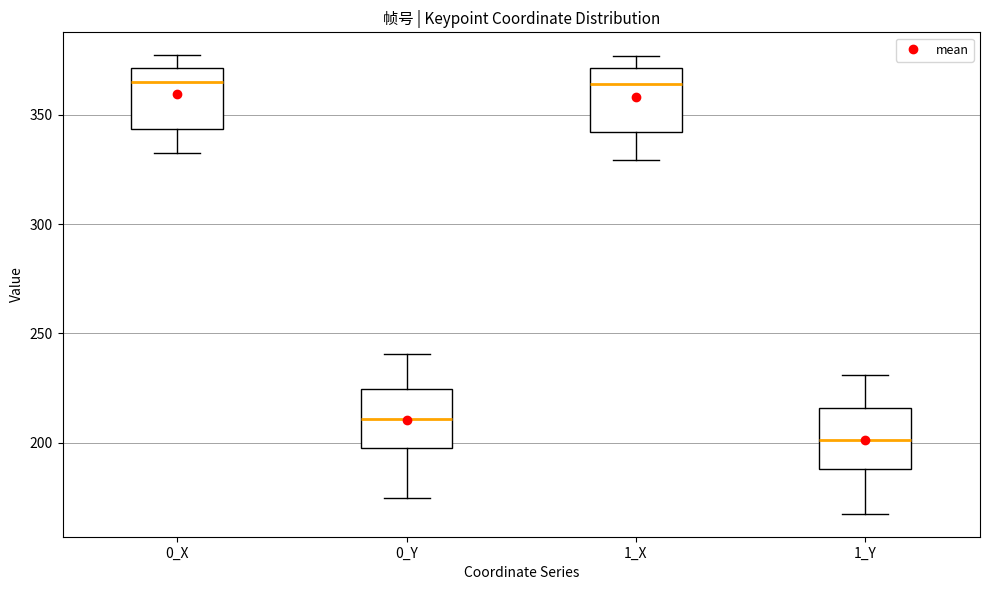

Where does the lower whisker of the box for 1_Y end on the y-axis? The values are not printed on the chart, so give them approximately, as read against the axis.

165